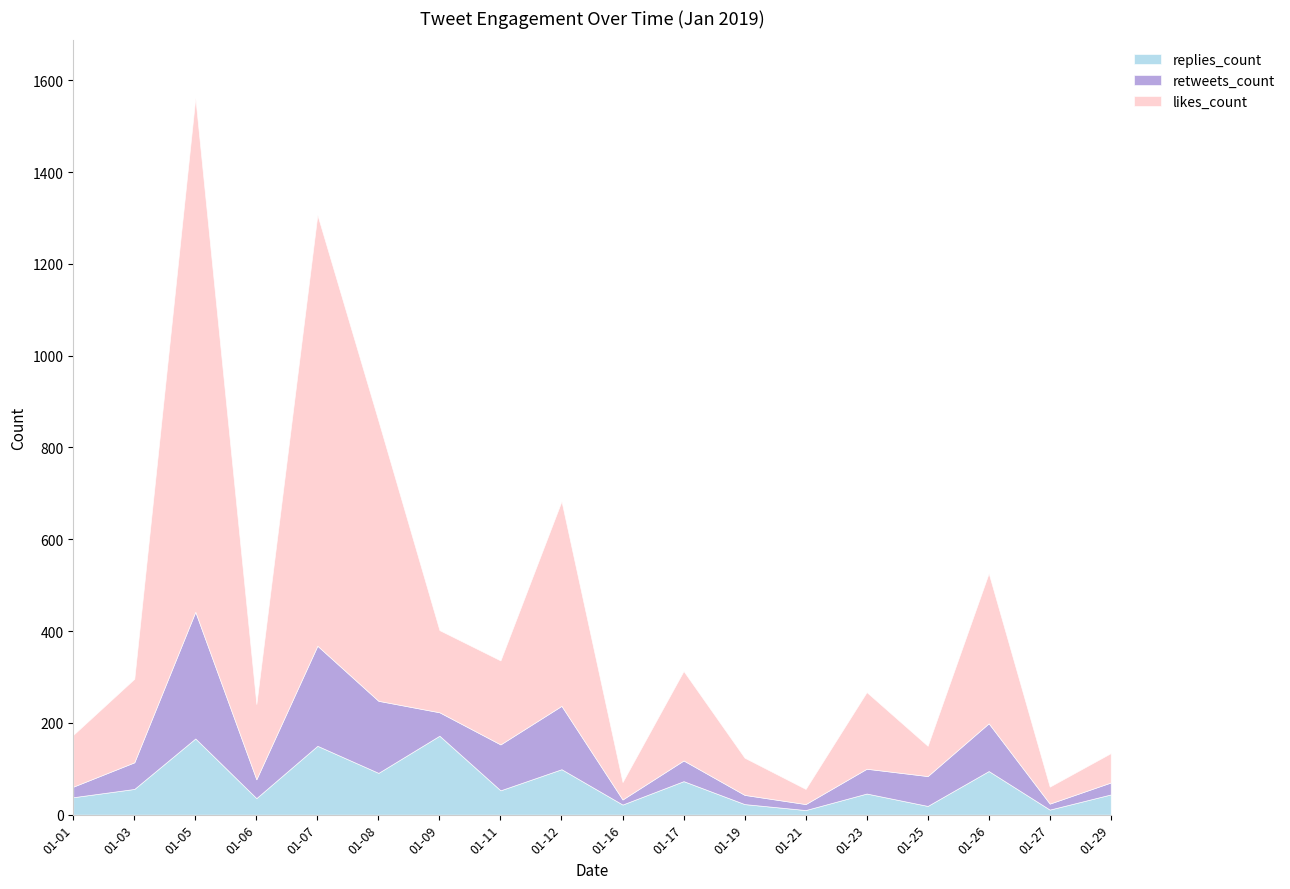

How many lines are shown in the chart?

3